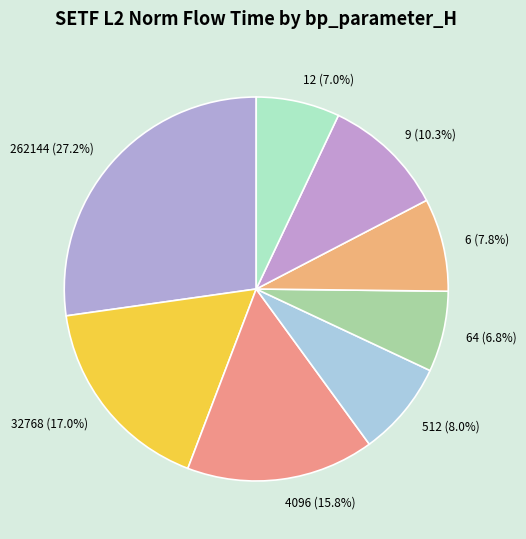

What is the largest slice in the pie chart?

262144